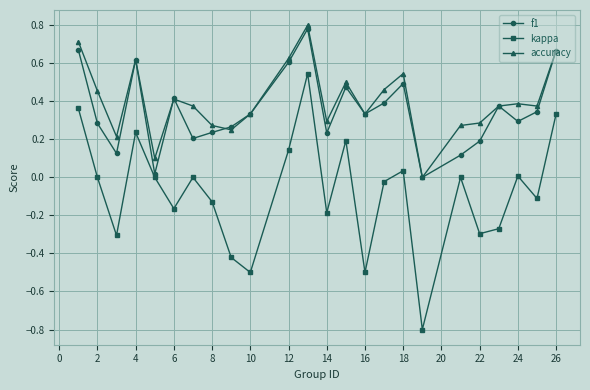

What is the minimum value for kappa?

-0.8